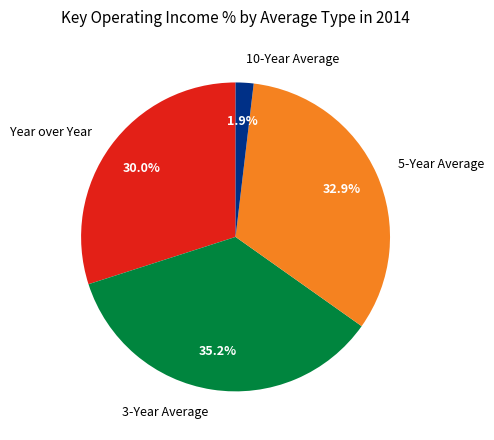

Which slice is the smallest?

10-Year Average